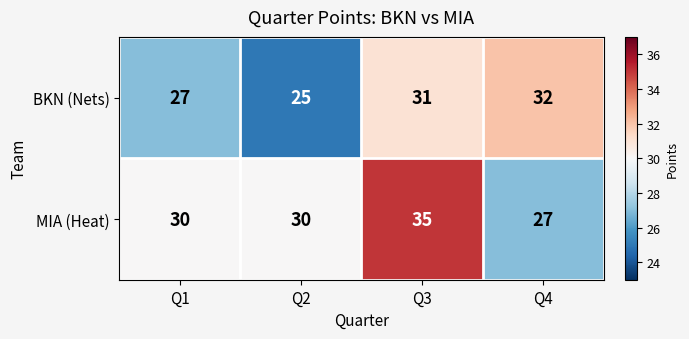

Rank the series at Q2 from highest to lowest value.

MIA (Heat), BKN (Nets)